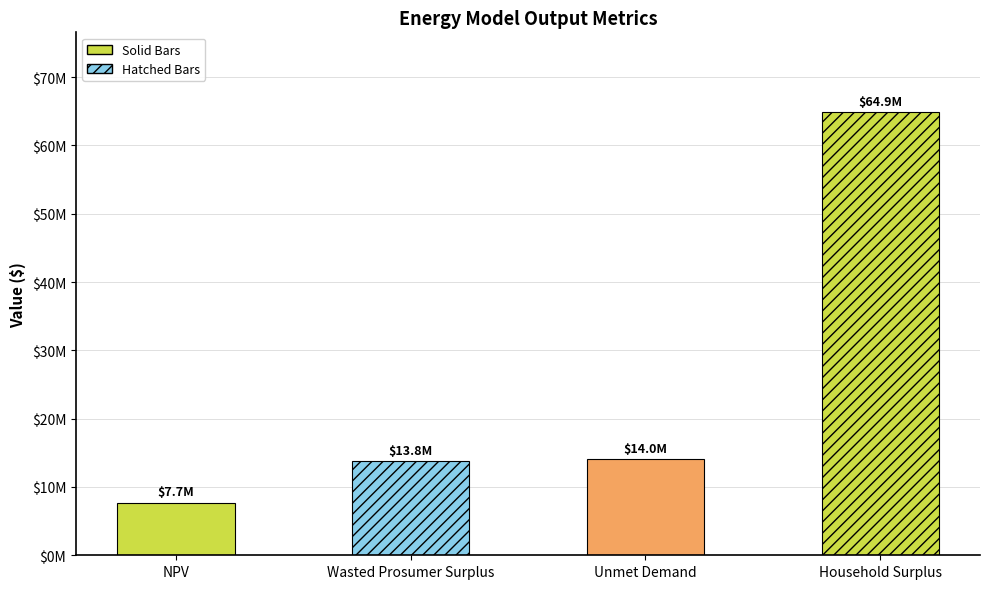

The value at NPV is 4577843.4. True or false?

False